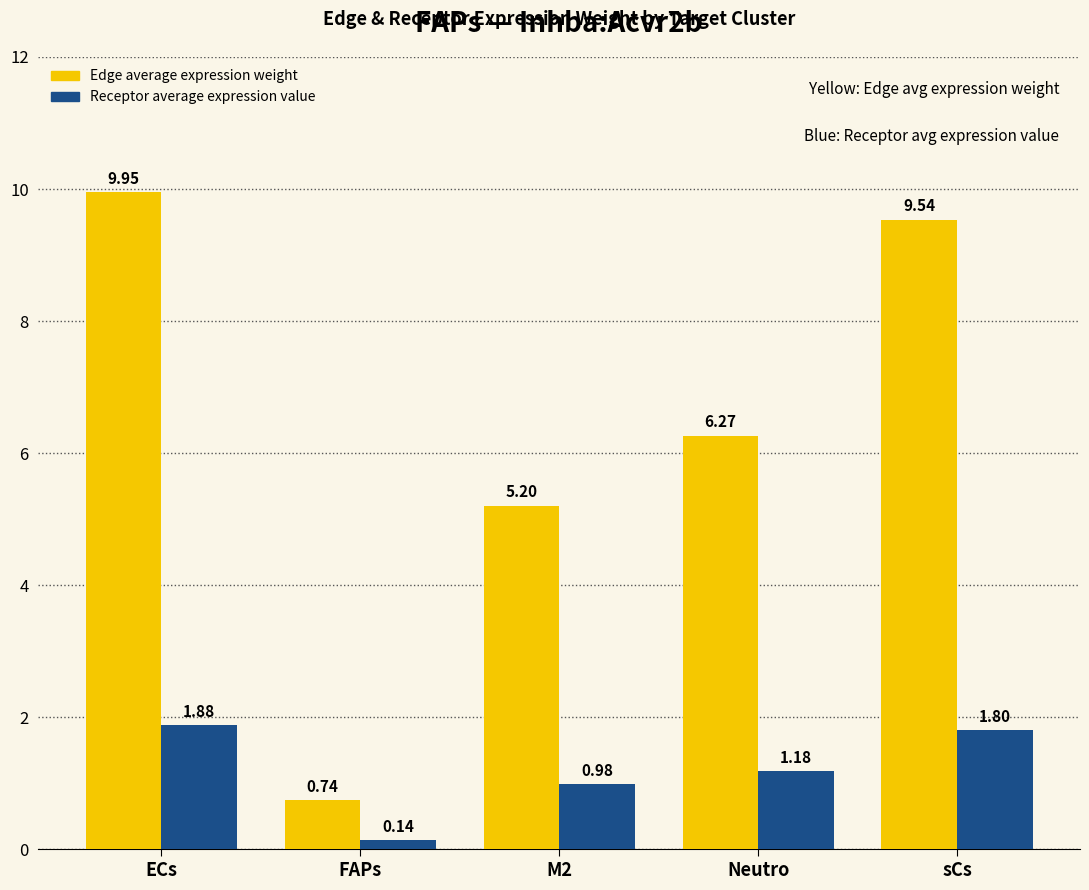

Which series has the largest range (max minus min)?

Edge average expression weight